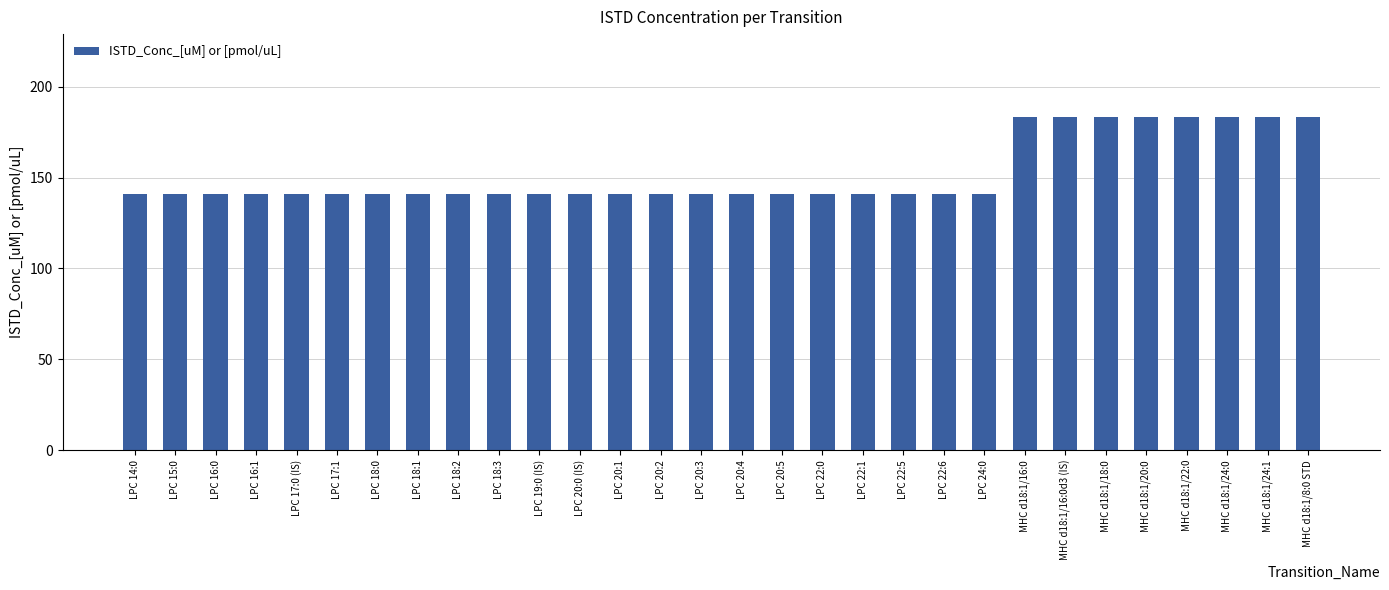

What is the smallest value displayed?

141.0